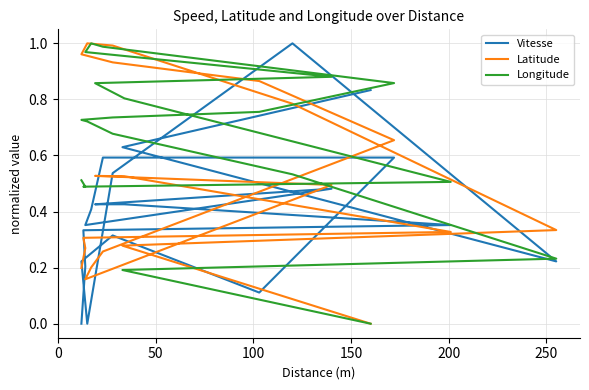

How many Vitesse values are between 0 and 1?

20